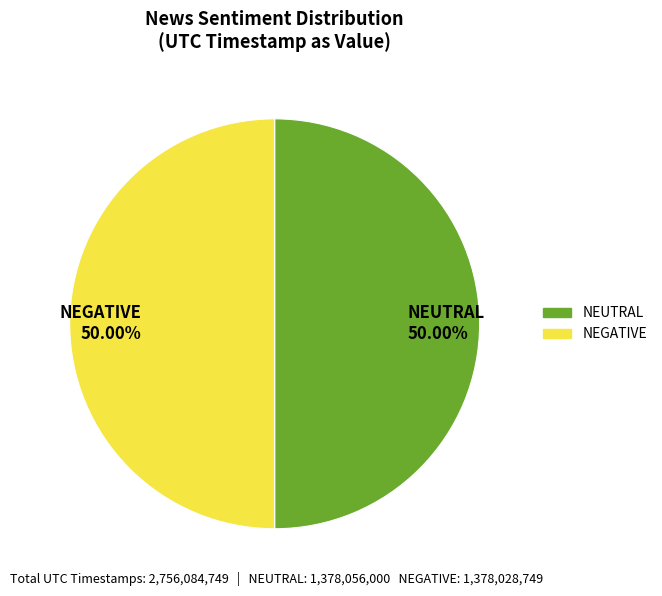

Do NEUTRAL 50.00% and NEGATIVE 50.00% together represent more than half of the pie?

Yes